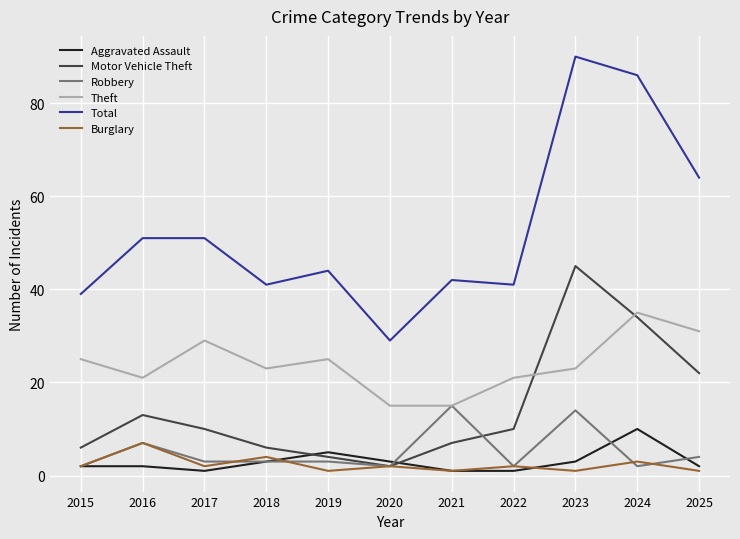

Rank the series by their maximum value, from highest to lowest.

Total, Motor Vehicle Theft, Theft, Robbery, Aggravated Assault, Burglary